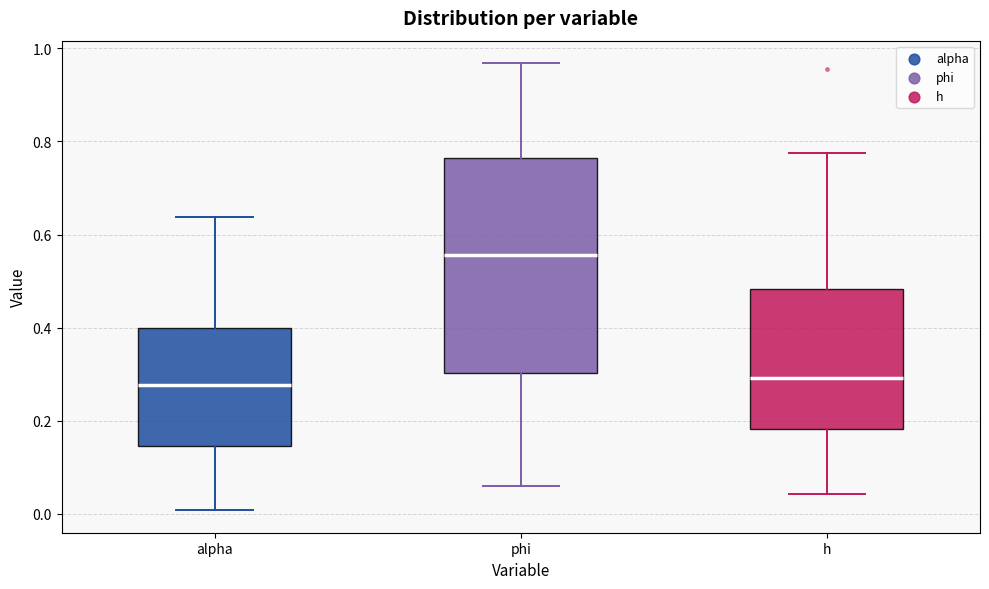

Where is the lower edge of the box for phi on the y-axis? The values are not printed on the chart, so give them approximately, as read against the axis.

0.30